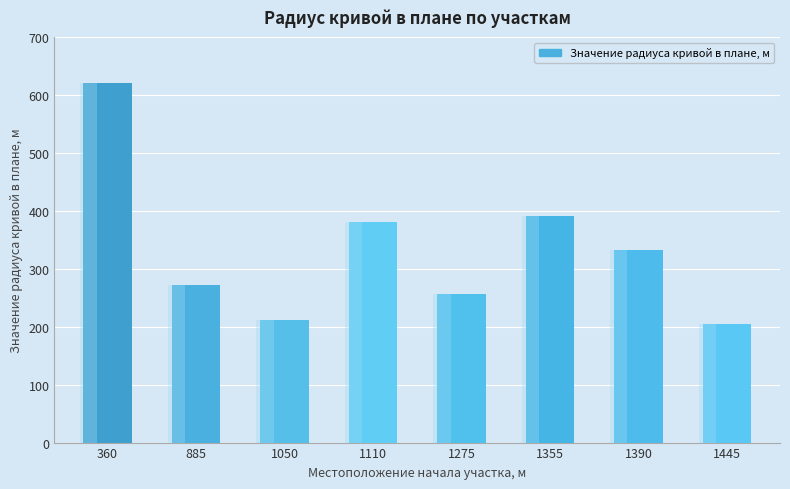

Reading left to right, transcribe all the data shown in this chart.

622	273	212	381	257	391	332	204